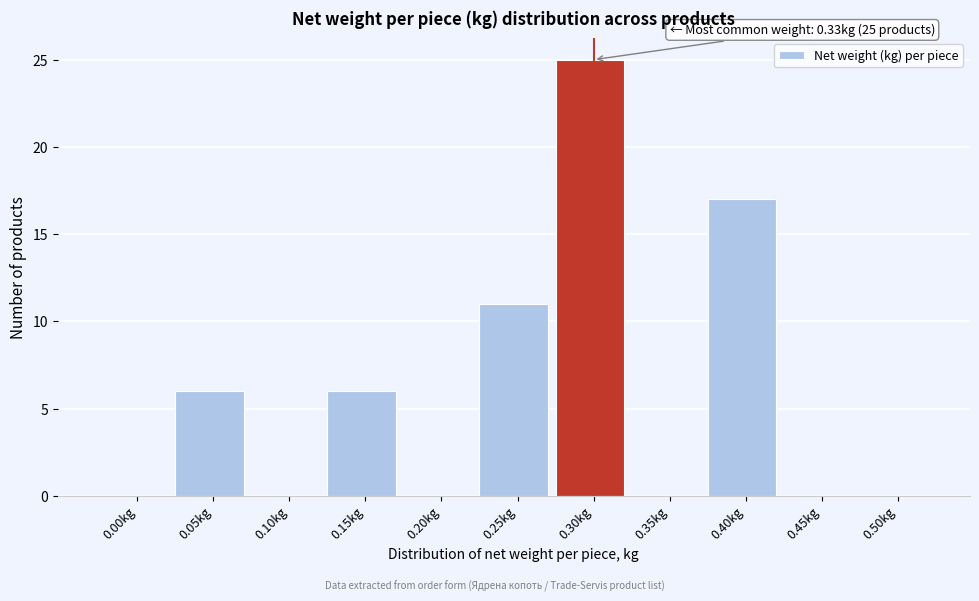

Reading left to right, list all the values displayed in this chart.

0.00kg=0	0.05kg=6	0.10kg=0	0.15kg=6	0.20kg=0	0.25kg=11	0.30kg=25	0.35kg=0	0.40kg=17	0.45kg=0	0.50kg=0